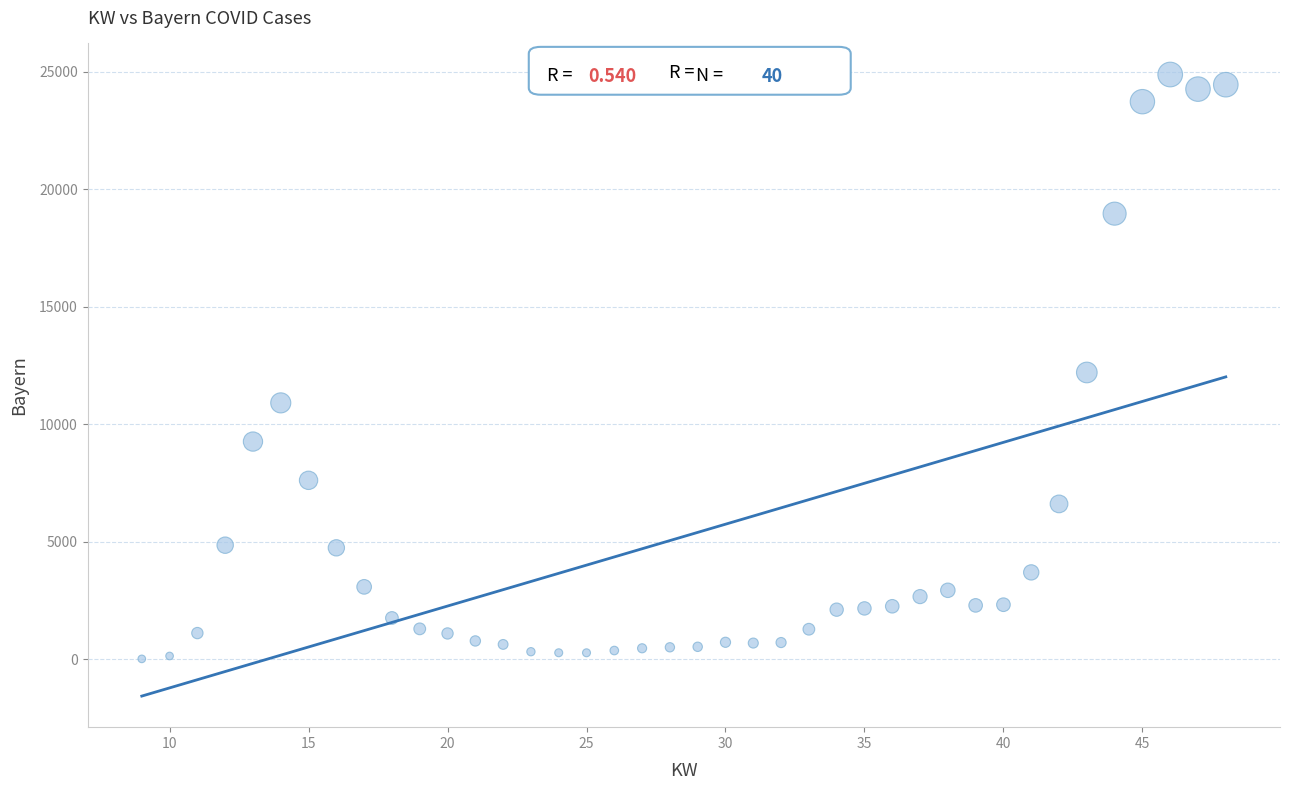

What is the range of X values (max minus min)?

39